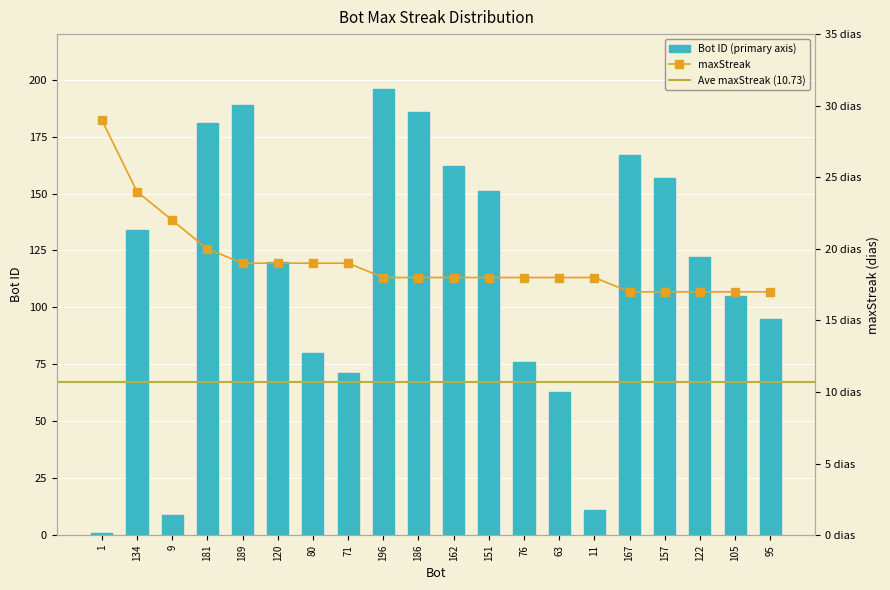

Is it true that the value at 189 is 189?

True